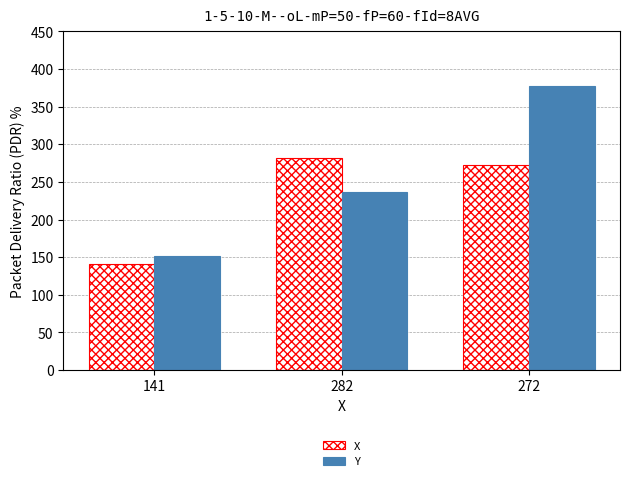

True or false: X has a value of 282 at 282.

True